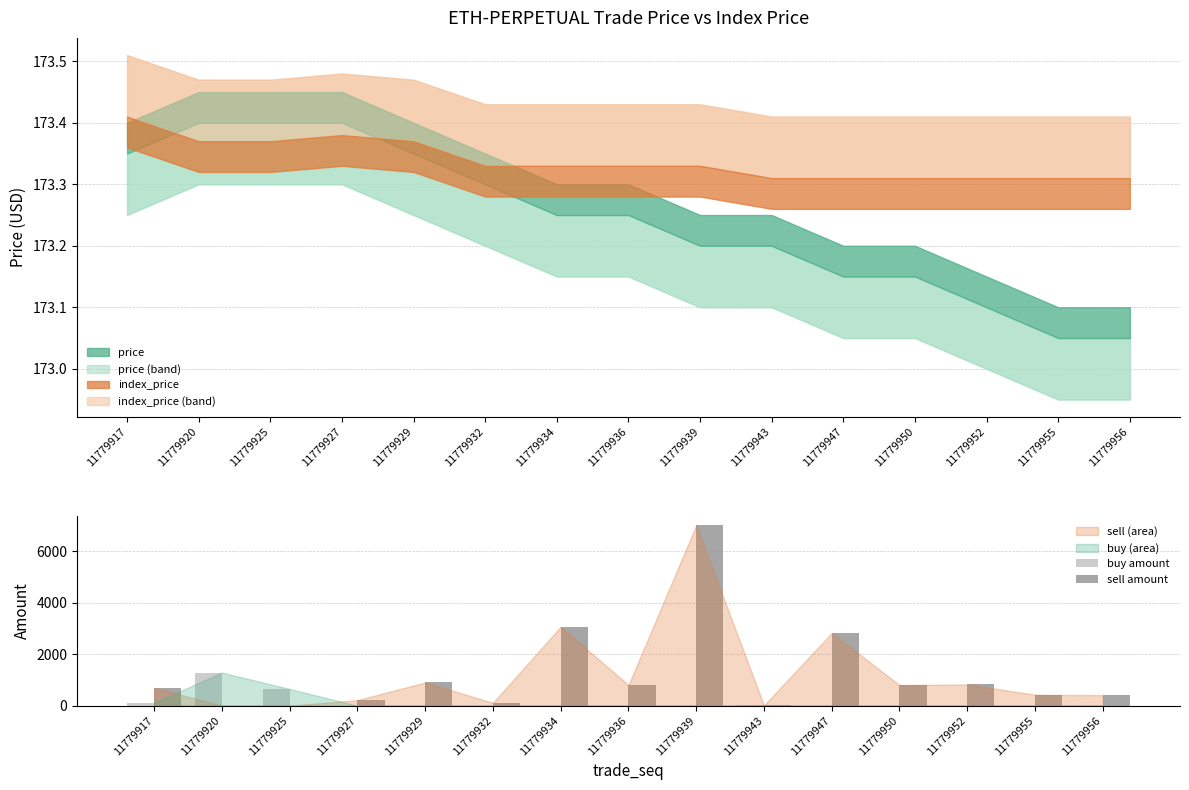

At which category is the sum across all series the highest?

11779939